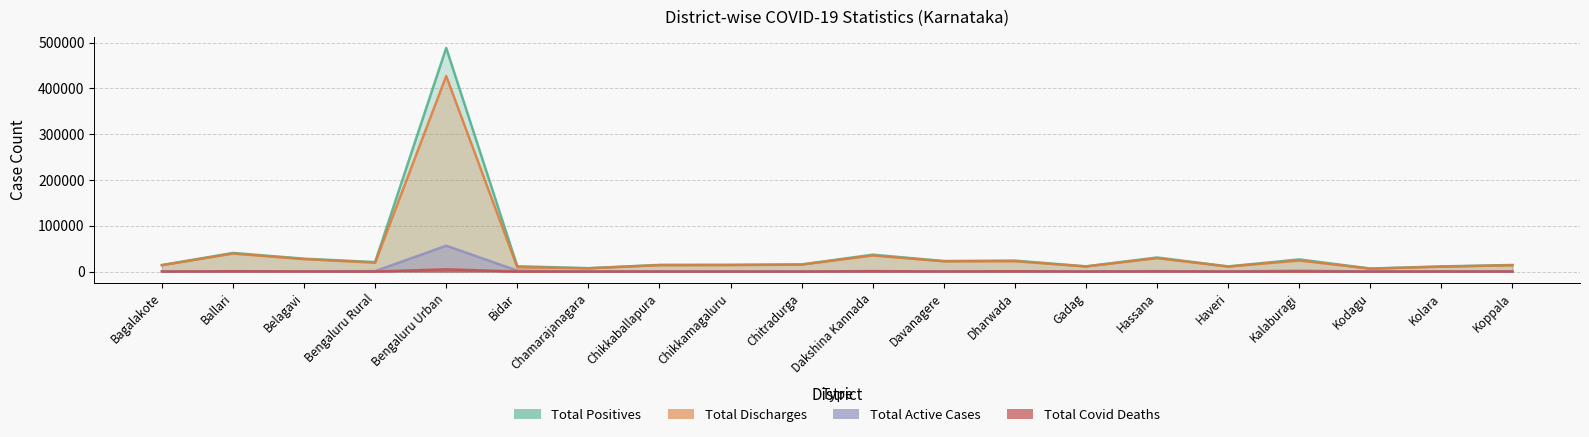

What is the sum of all Total Positives values?

851692